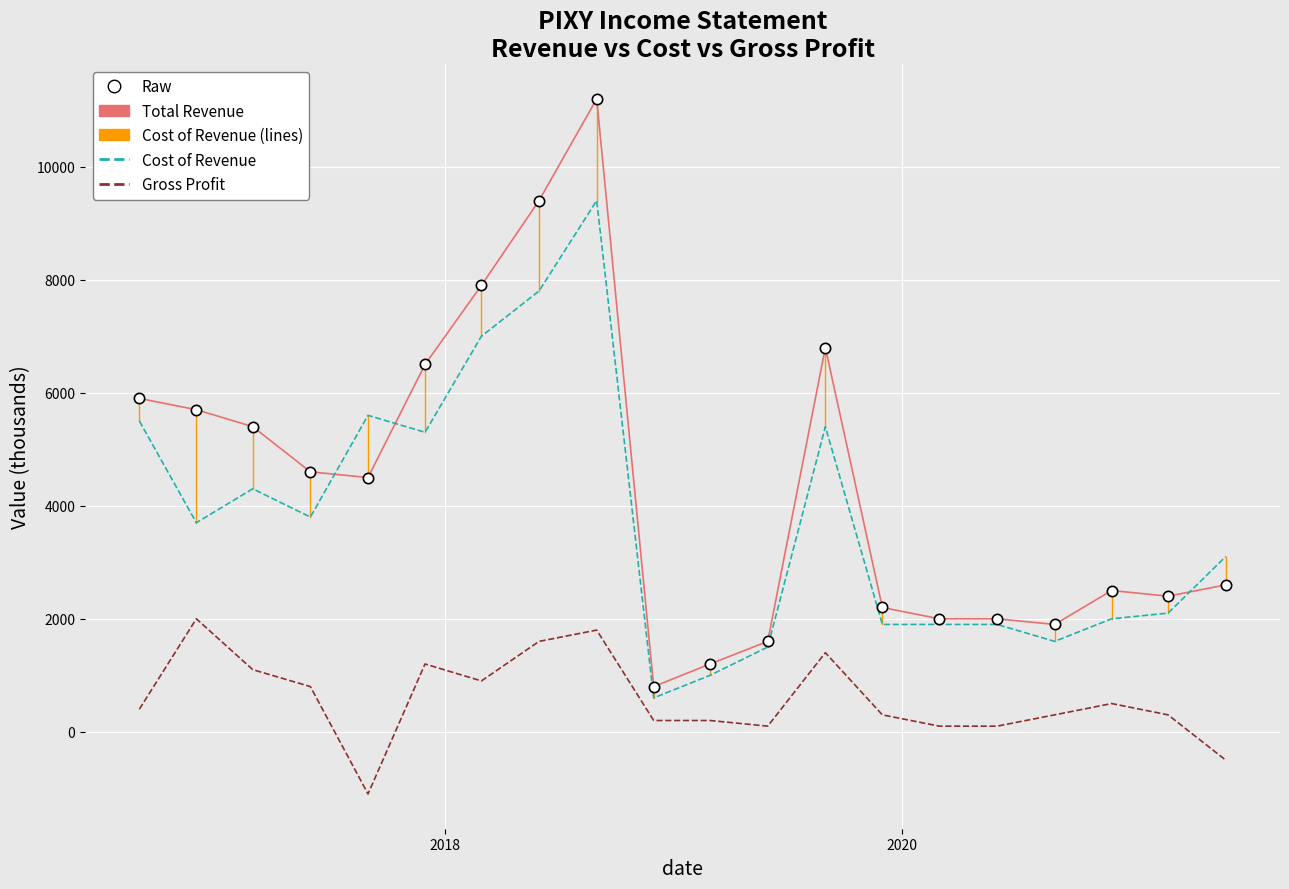

Which series has the widest spread of values?

Total Revenue